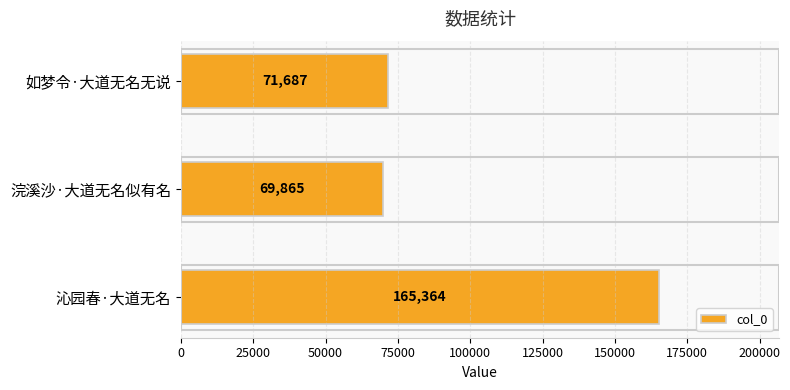

Which category has the lowest value across all series?

浣溪沙·大道无名似有名